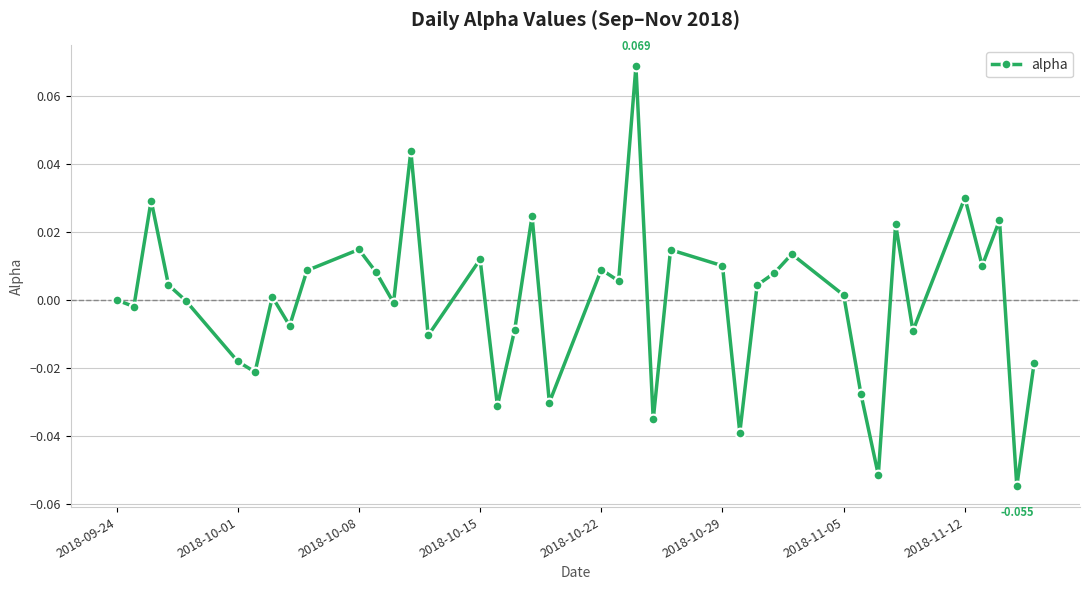

Does the chart display data point markers on the line(s)?

Yes